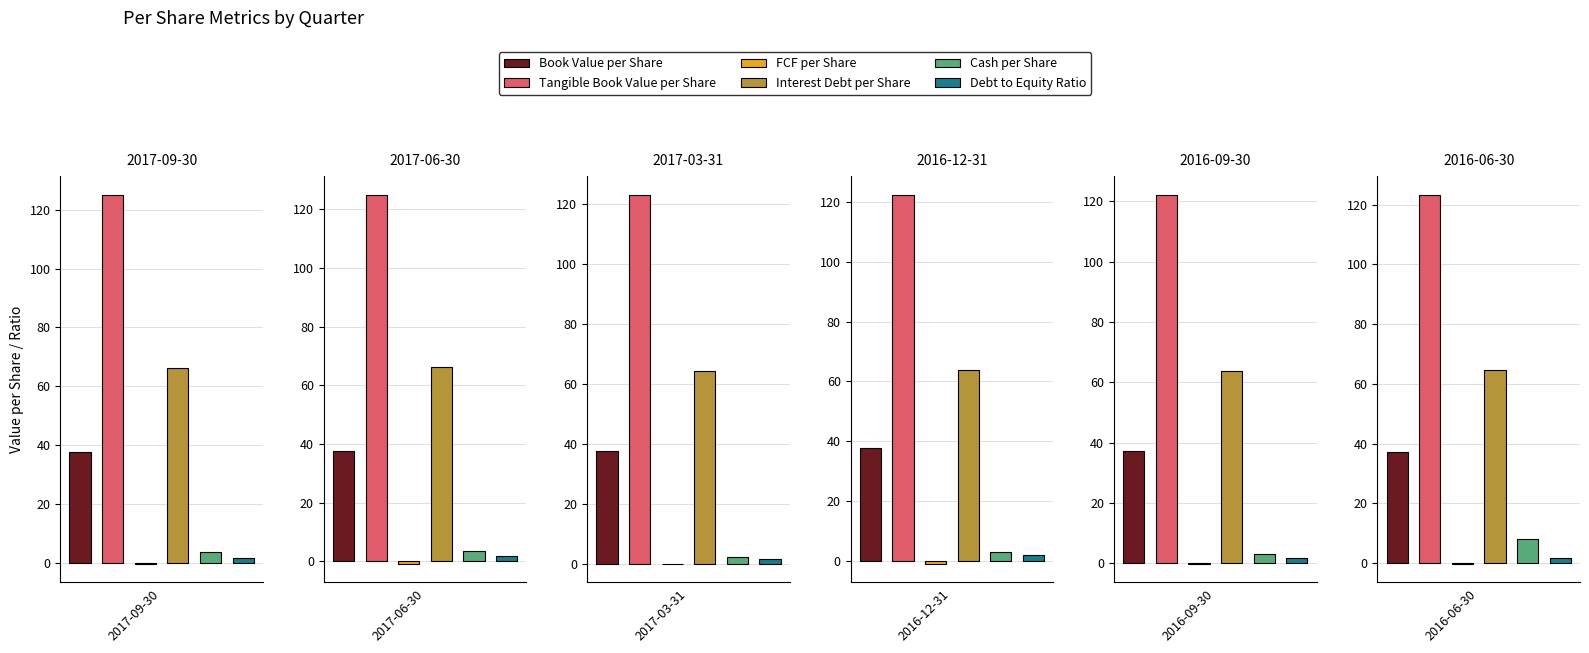

Reading left to right, list all the values displayed in this chart.

Book Value per Share: 2017-09-30=37.7	2017-06-30=37.7	2017-03-31=37.5	2016-12-31=37.6	2016-09-30=37.2	2016-06-30=37.3
Tangible Book Value per Share: 2017-09-30=125.1	2017-06-30=125.1	2017-03-31=123.3	2016-12-31=122.6	2016-09-30=122.2	2016-06-30=123.4
FCF per Share: 2017-09-30=-0.3	2017-06-30=-1.0	2017-03-31=-0.0	2016-12-31=-1.2	2016-09-30=-0.3	2016-06-30=-0.3
Interest Debt per Share: 2017-09-30=66.3	2017-06-30=66.4	2017-03-31=64.3	2016-12-31=63.7	2016-09-30=63.8	2016-06-30=64.6
Cash per Share: 2017-09-30=3.7	2017-06-30=3.5	2017-03-31=2.3	2016-12-31=2.7	2016-09-30=3.1	2016-06-30=8.1
Debt to Equity Ratio: 2017-09-30=1.8	2017-06-30=1.8	2017-03-31=1.7	2016-12-31=1.7	2016-09-30=1.7	2016-06-30=1.7